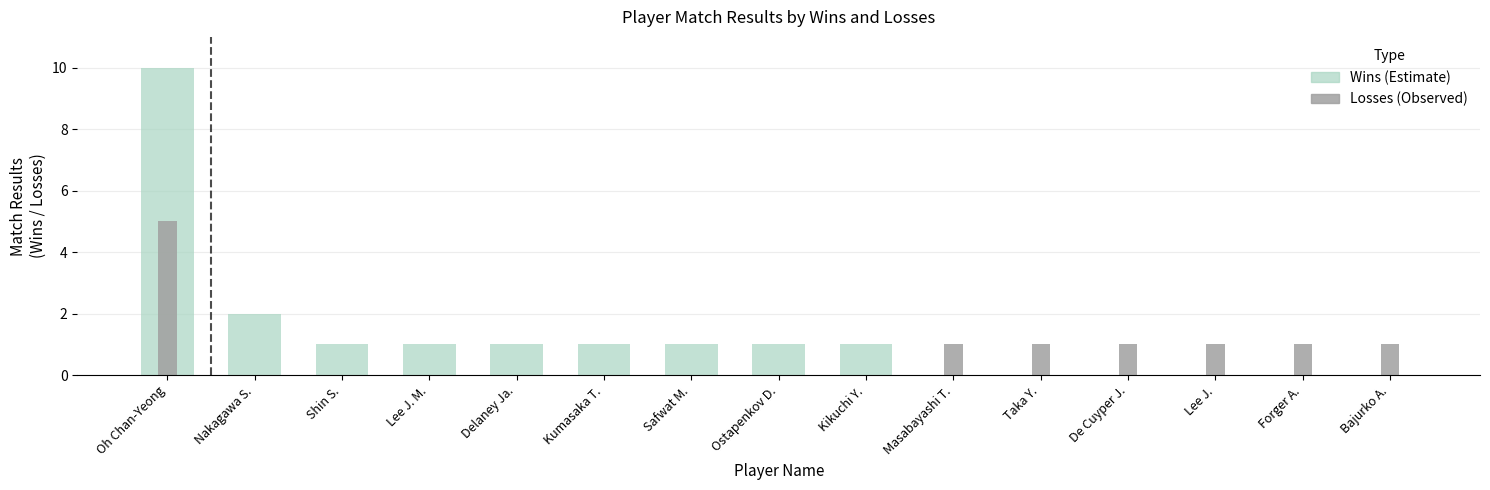

Is the value of Wins at Taka Y. greater than the value of Losses at Ostapenkov D.?

No